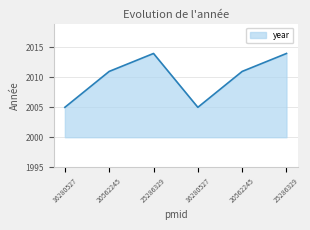

How many categories are shown in the chart?

6